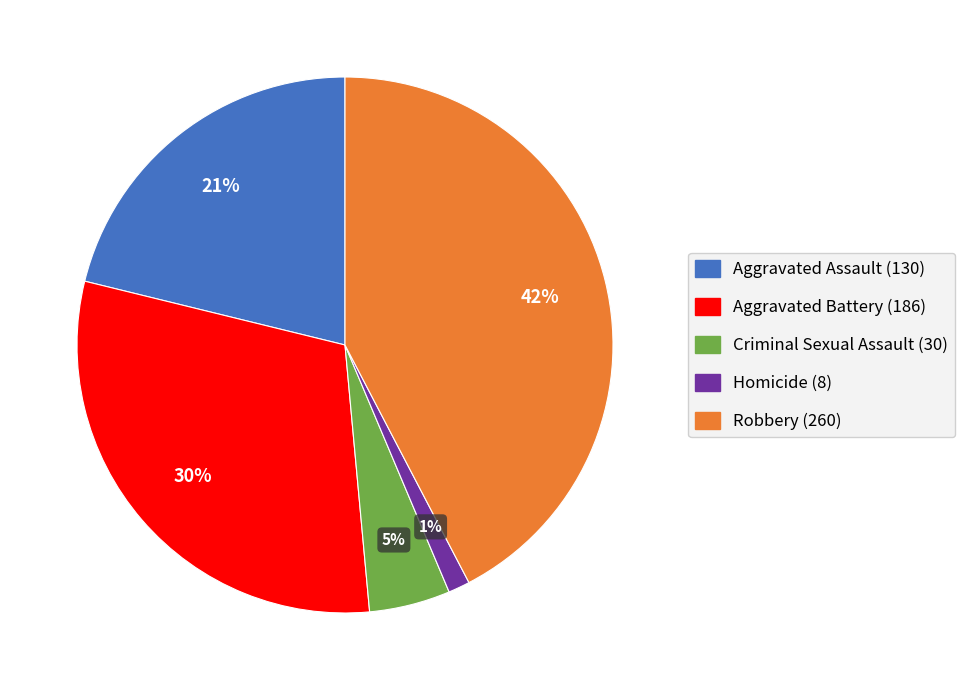

To the nearest percent, what is the difference between the largest and smallest slice percentages?

41%